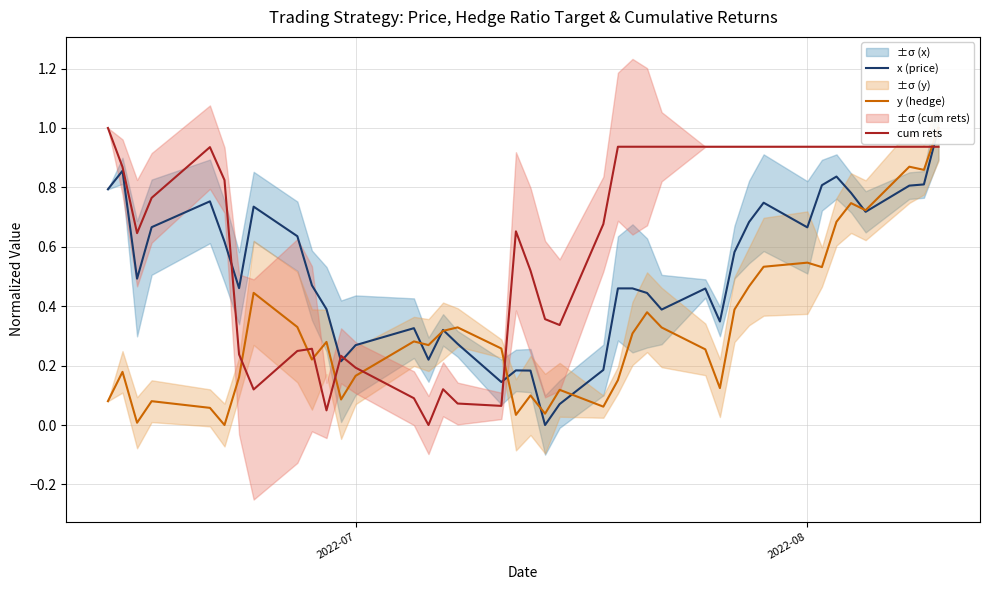

What is the highest value of the cum rets series?

1.0